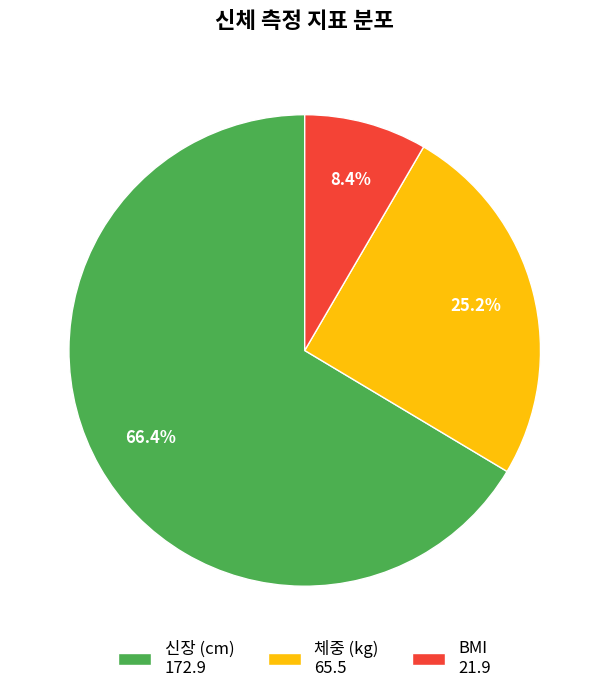

Rank the categories by value from highest to lowest.

신장 (cm) 172.9, 체중 (kg) 65.5, BMI 21.9